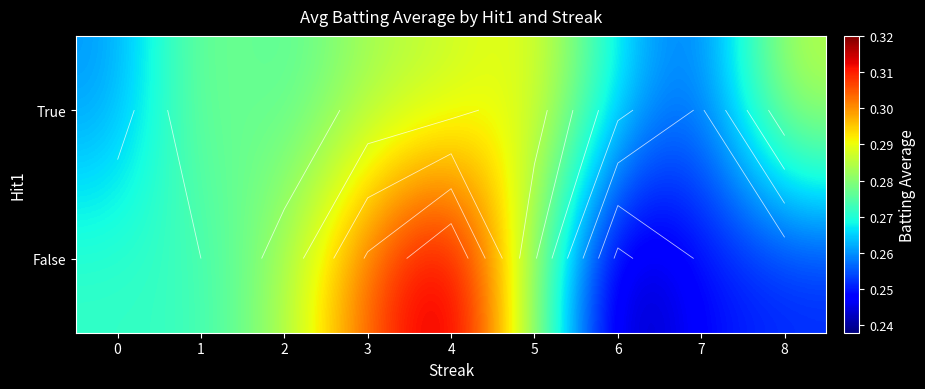

The False series shows 0.3 at 8. True or false?

True